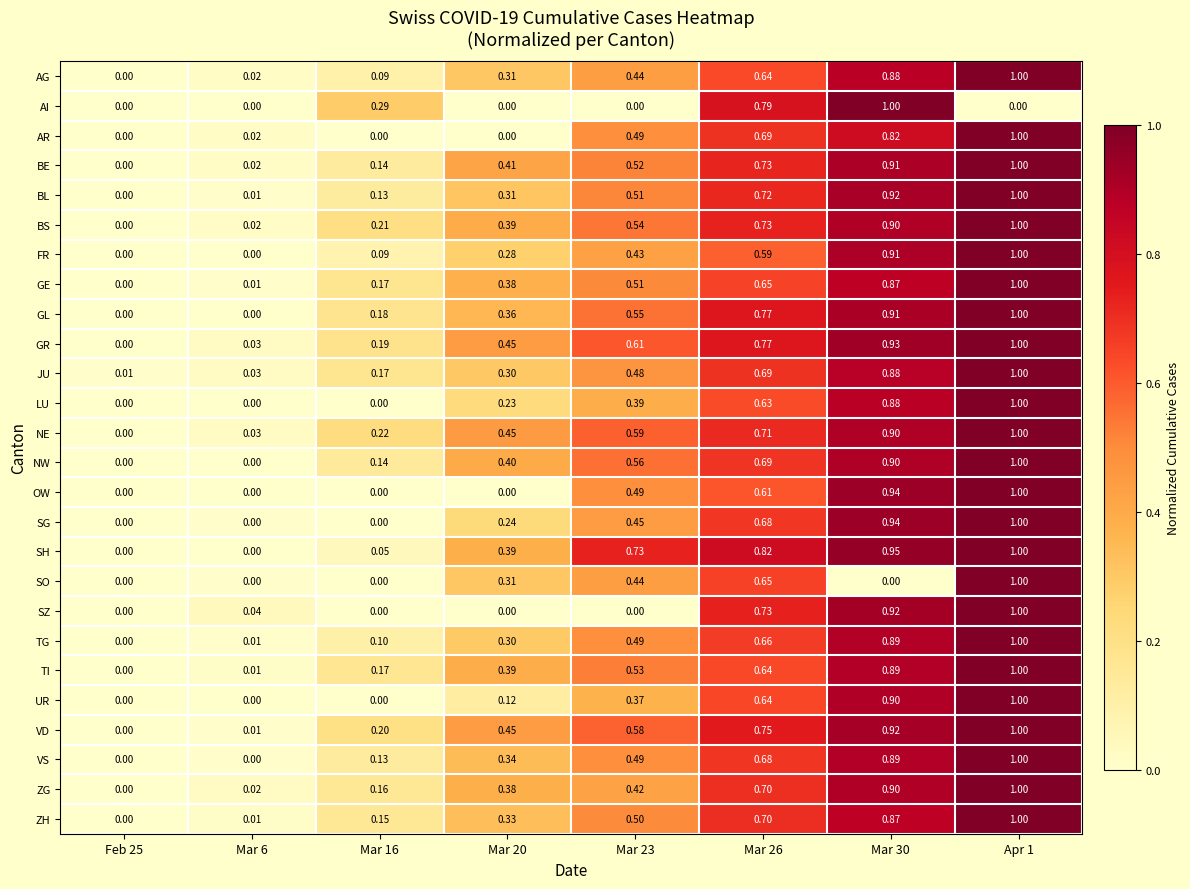

At how many categories does at least one series exceed 0?

8